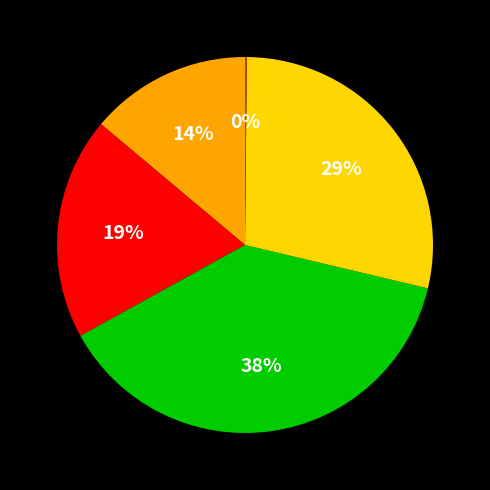

Is there a majority slice in this chart?

No